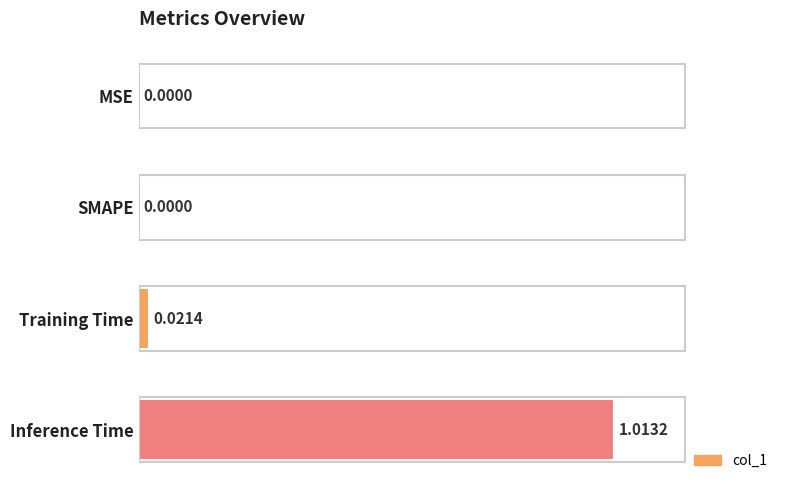

What is the average value?

0.3